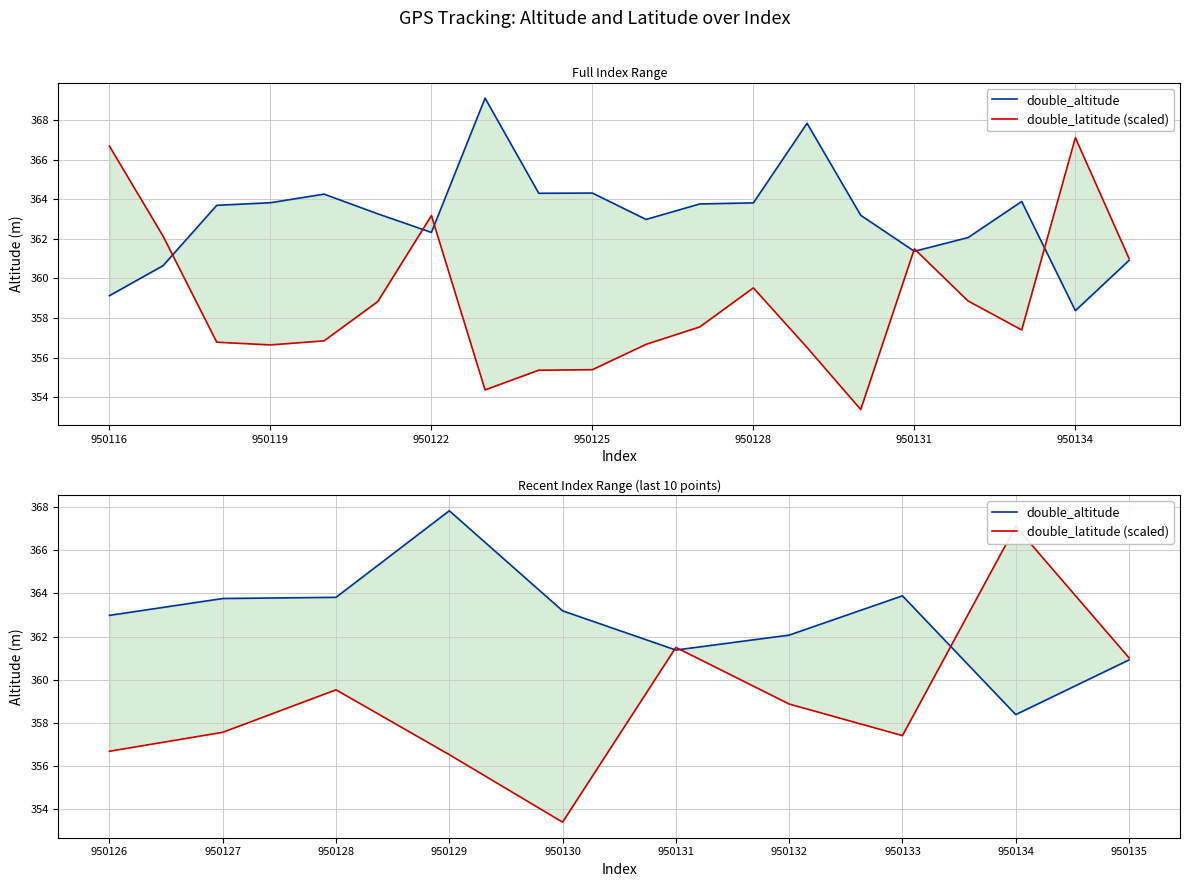

How many interior local peaks does the double_latitude (scaled) series have?

3